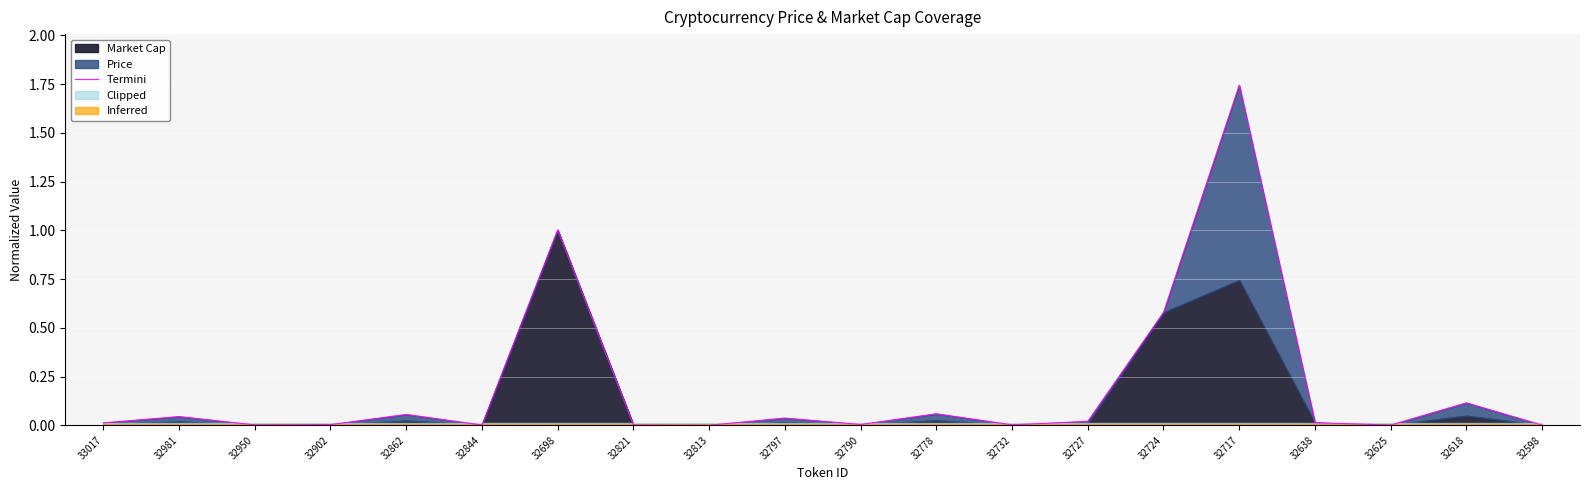

Where is the first local minimum?

32950